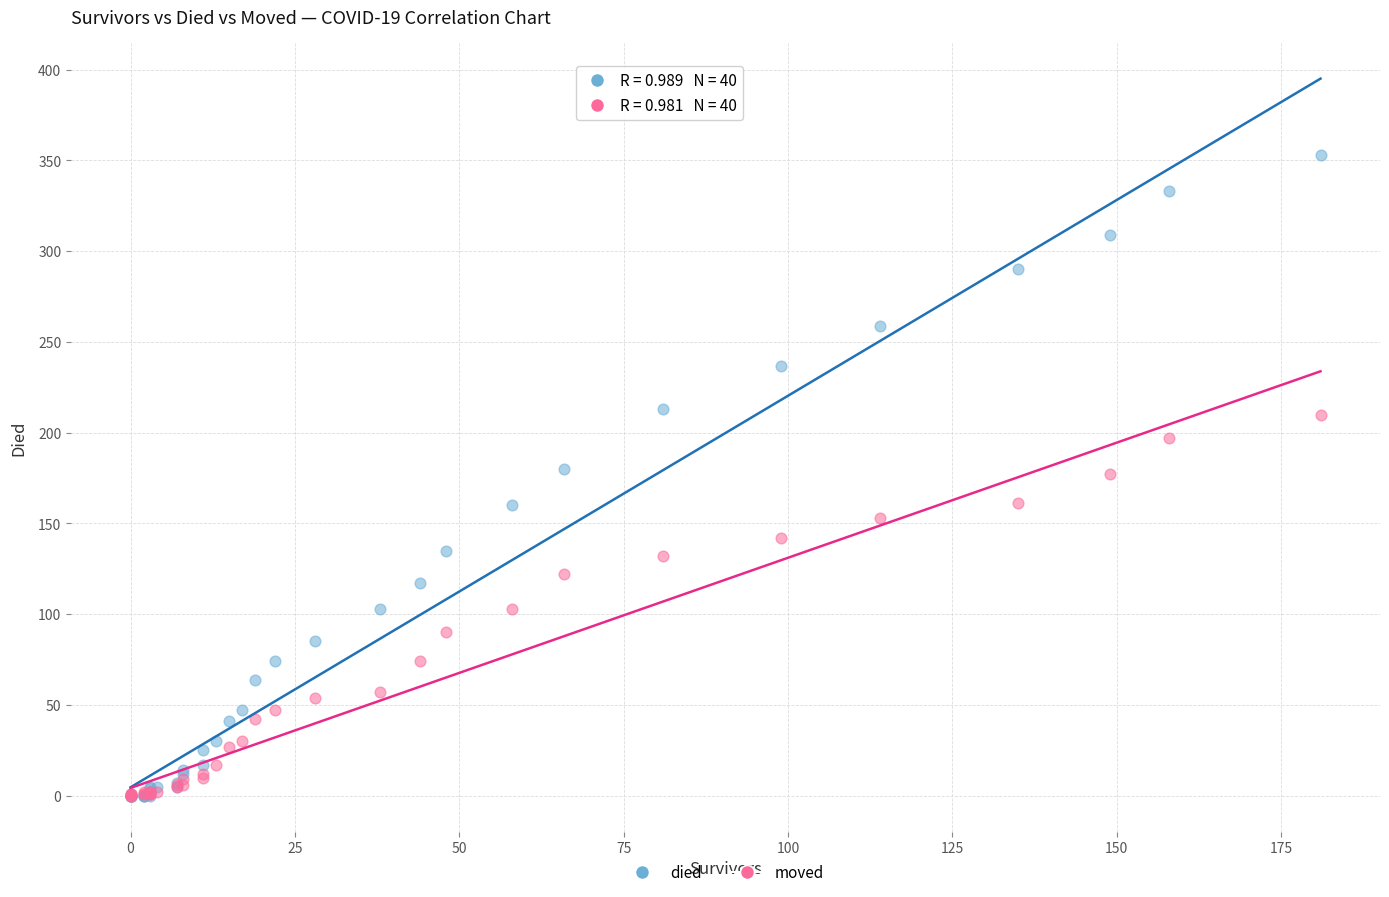

What are all the series names shown in the legend?

died, moved